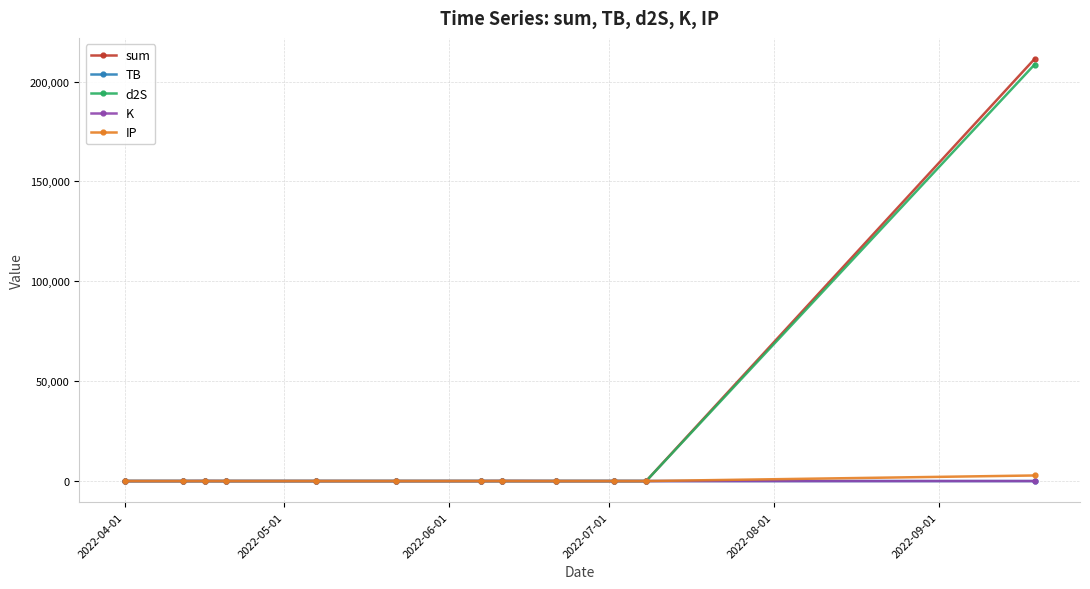

Which series has the largest range (max minus min)?

sum